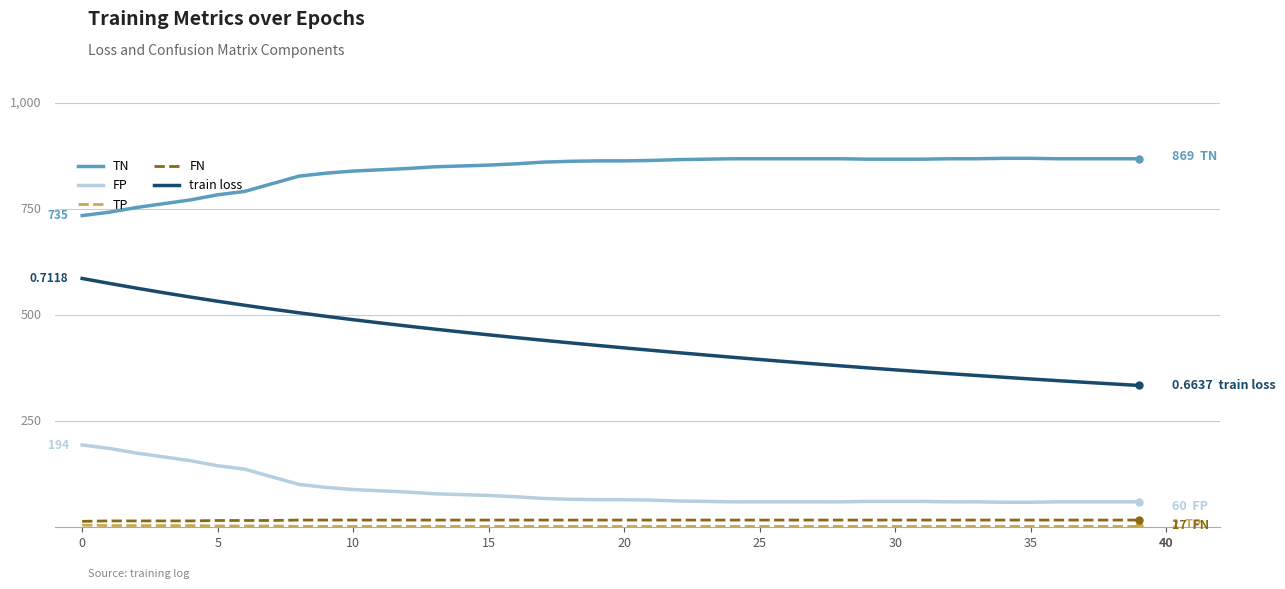

True or false: train loss and TN cross at least once.

False